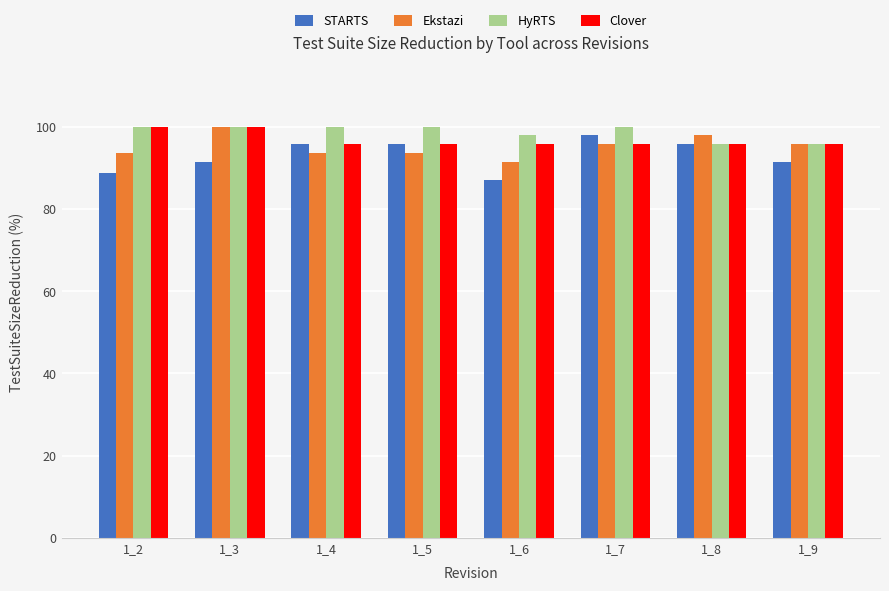

Which series has the largest total across all categories?

HyRTS